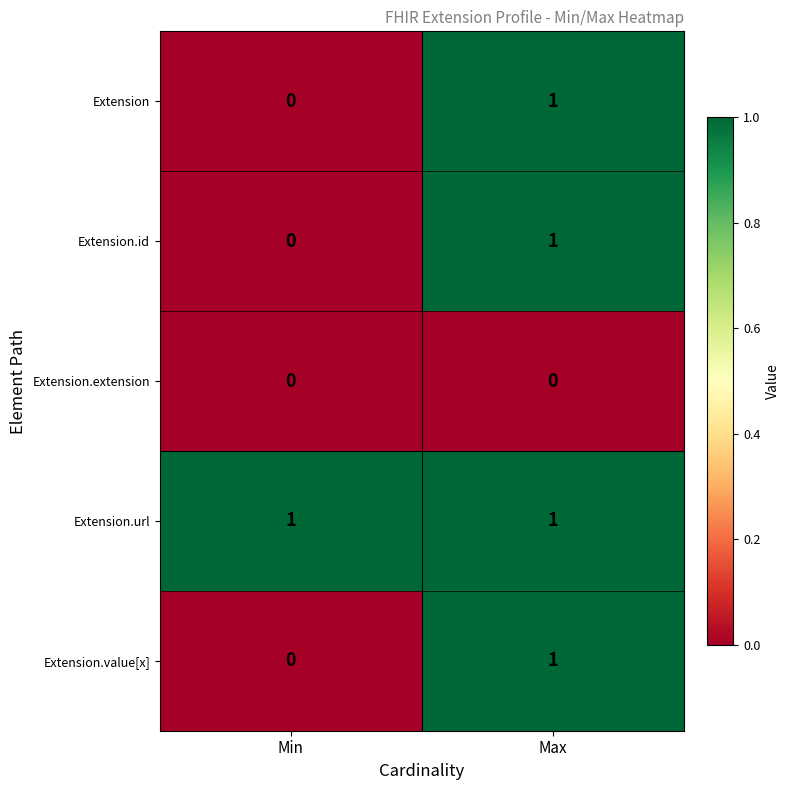

Is it true that Extension equals 0 at Min?

True